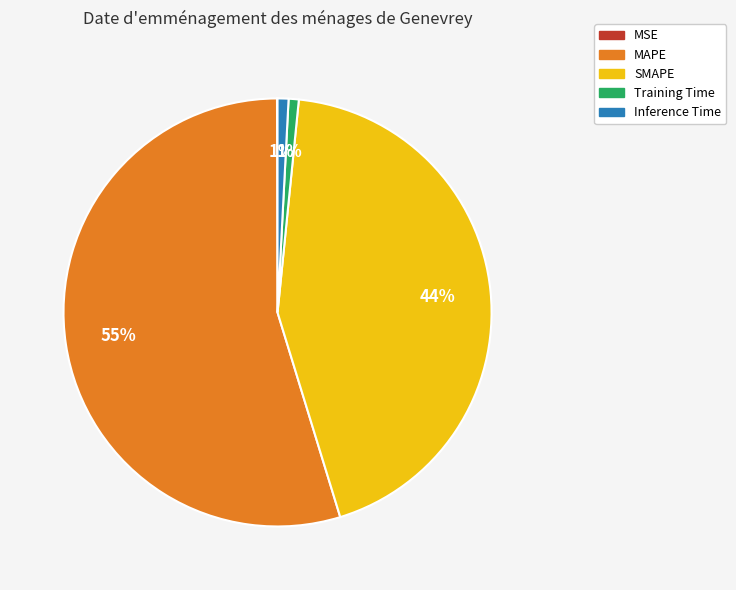

What is the largest slice in the pie chart?

MAPE